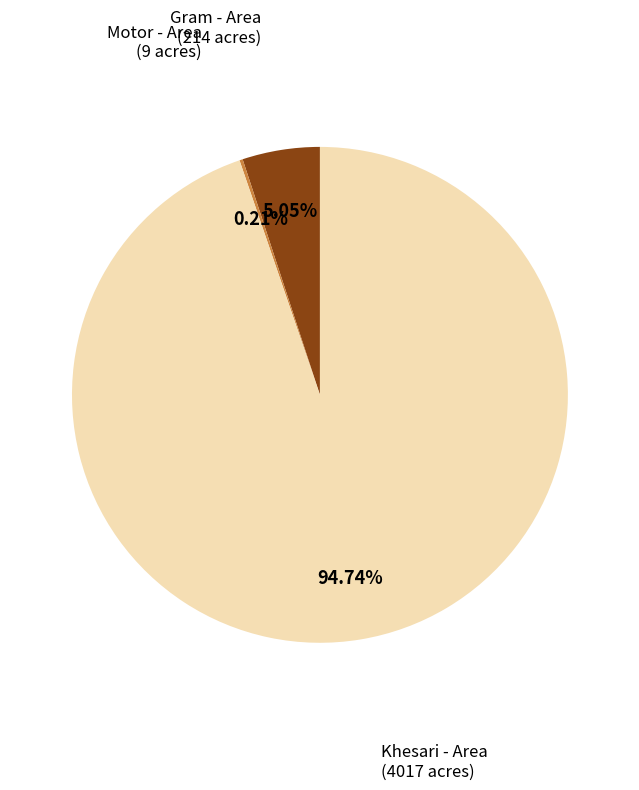

Is there a majority slice in this chart?

Yes